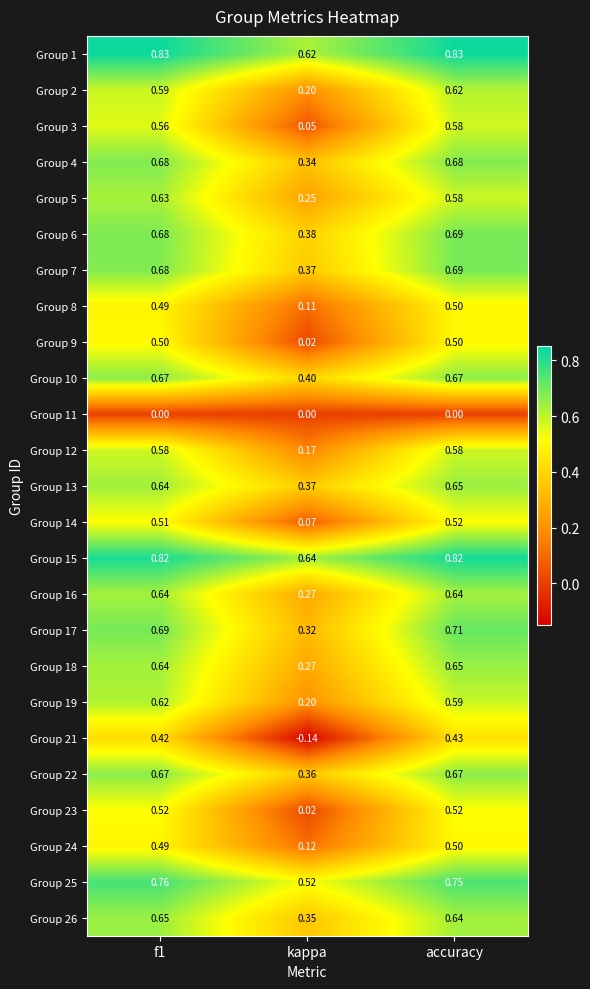

Is the value of Group 21 at f1 greater than the value of Group 16 at accuracy?

No